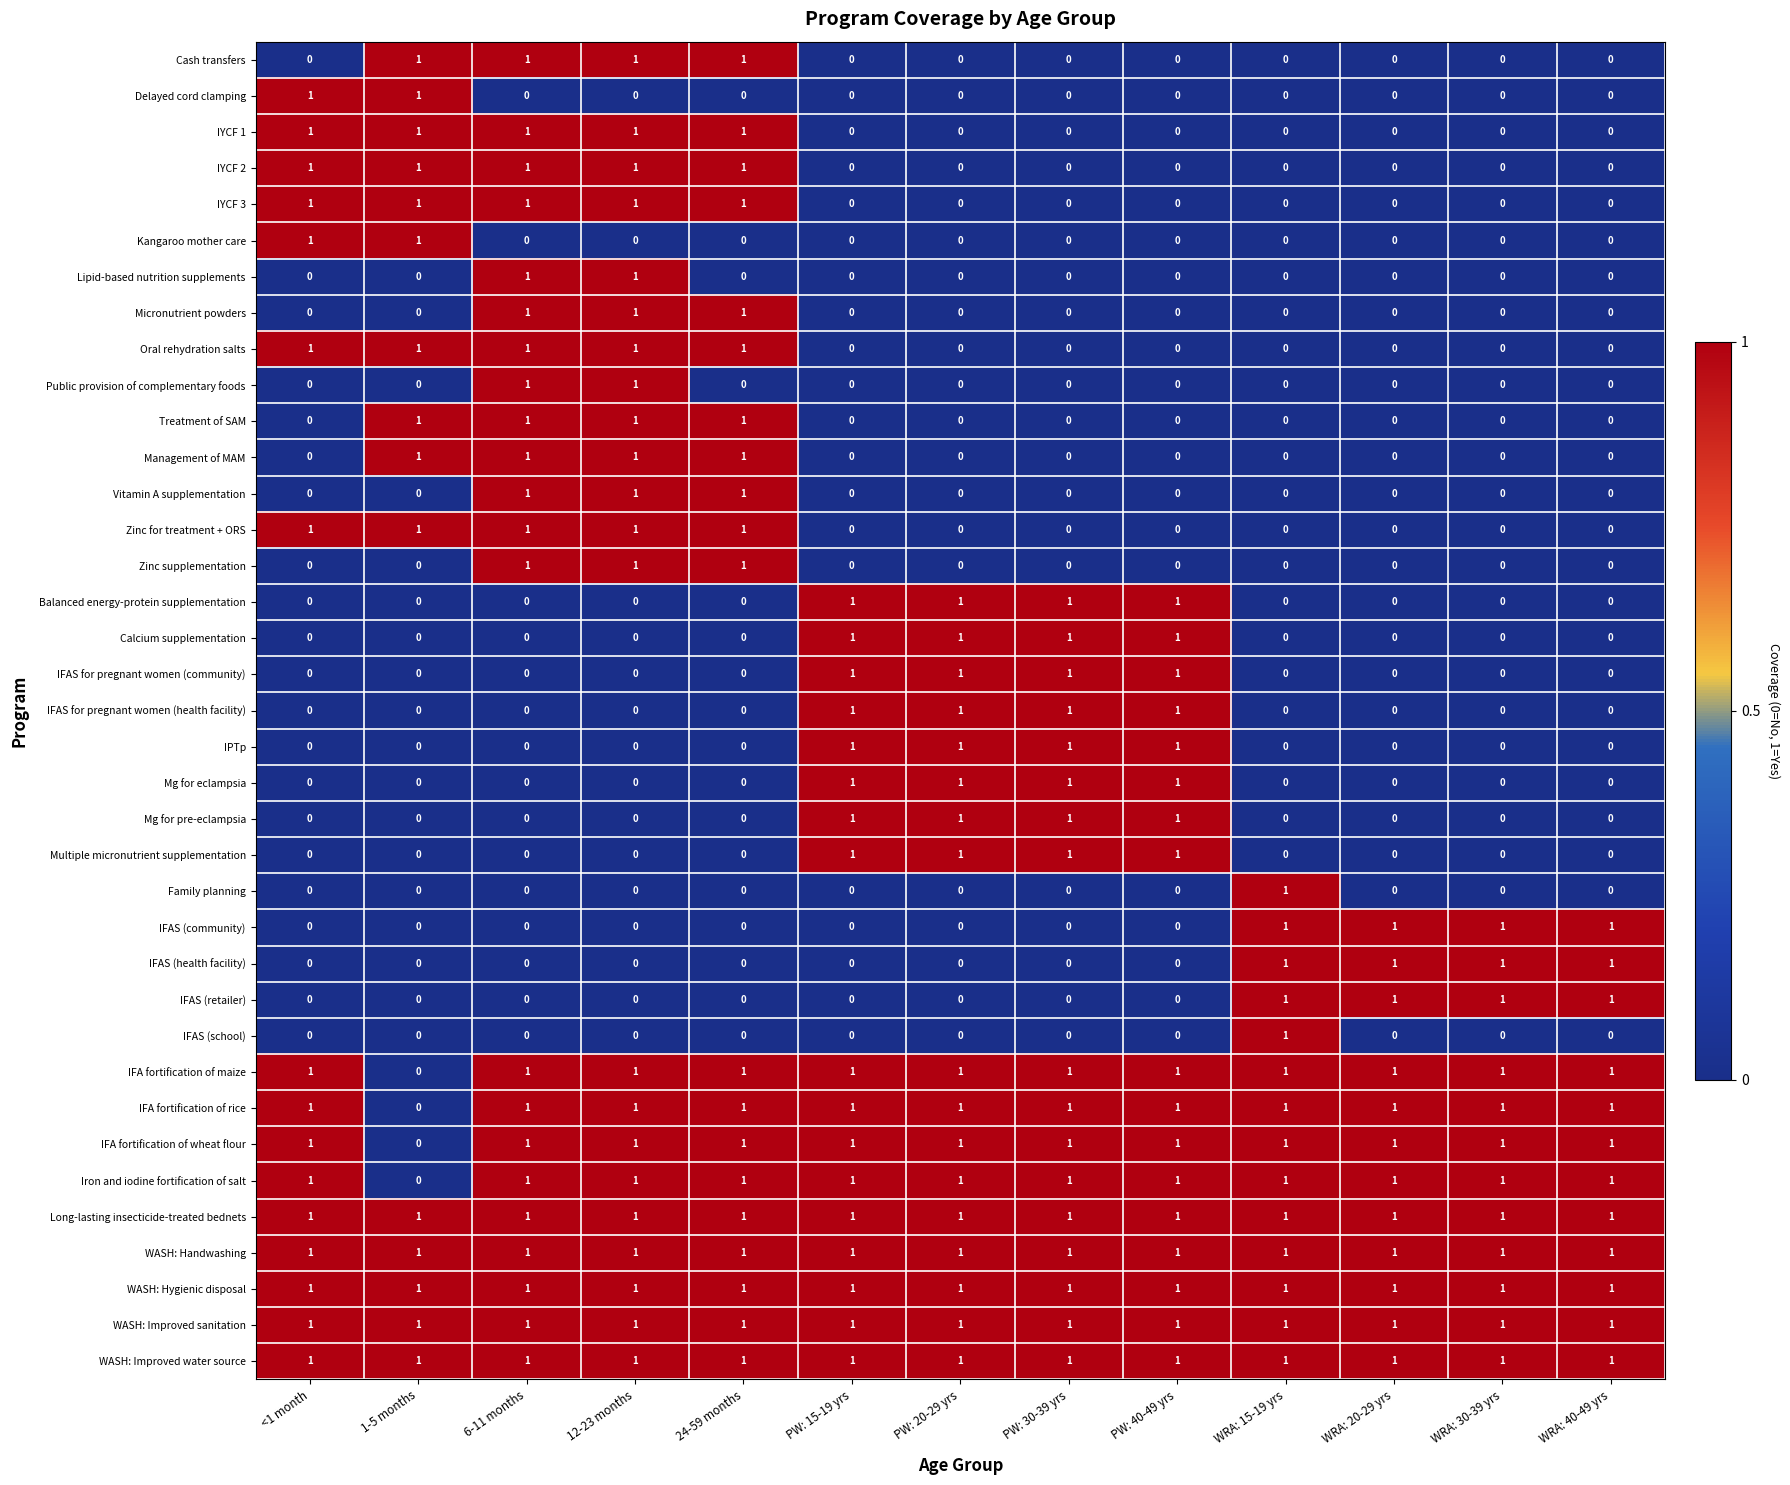

Count the Vitamin A supplementation values in the range 0 to 1.

13